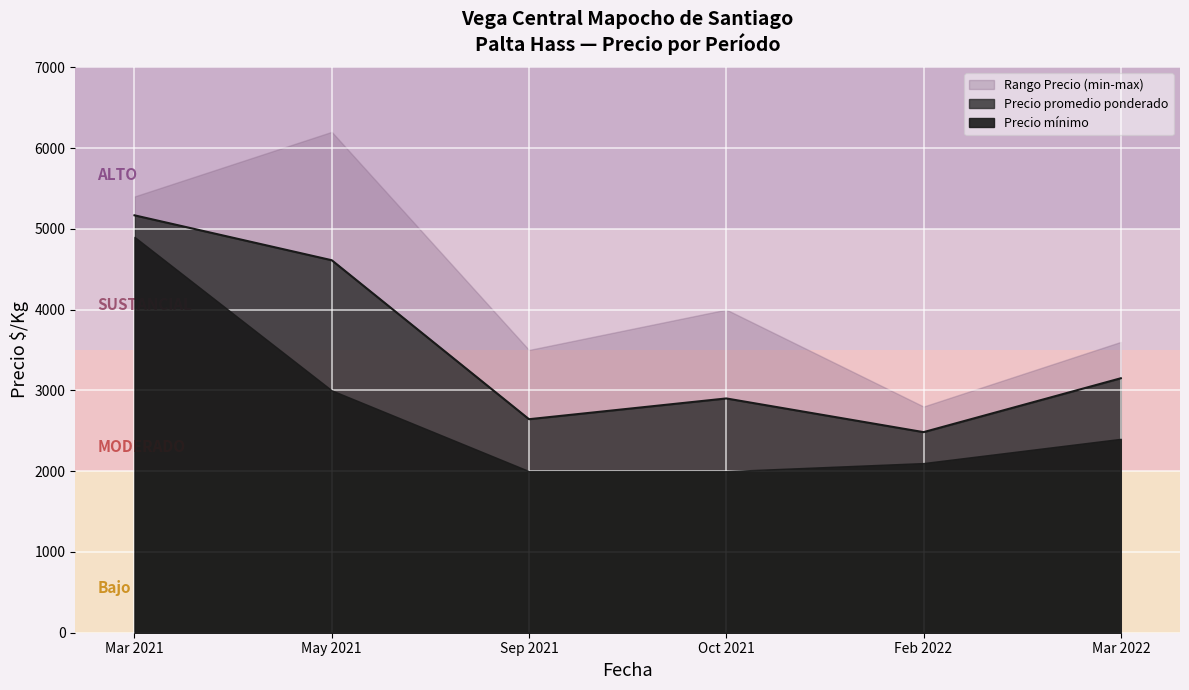

What is the minimum value for Precio promedio ponderado?

2483